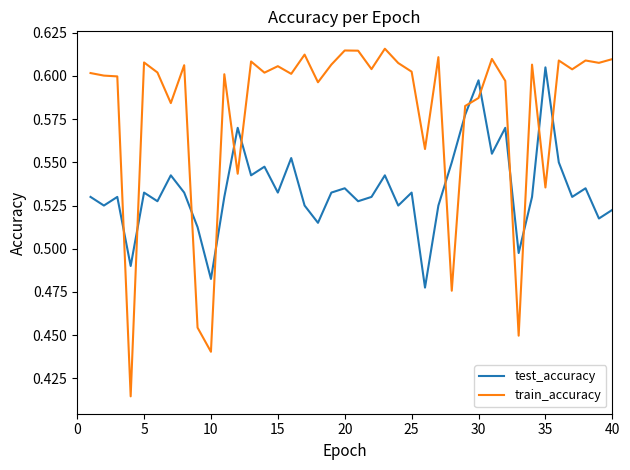

List the series in order of their peak value, highest first.

train_accuracy, test_accuracy